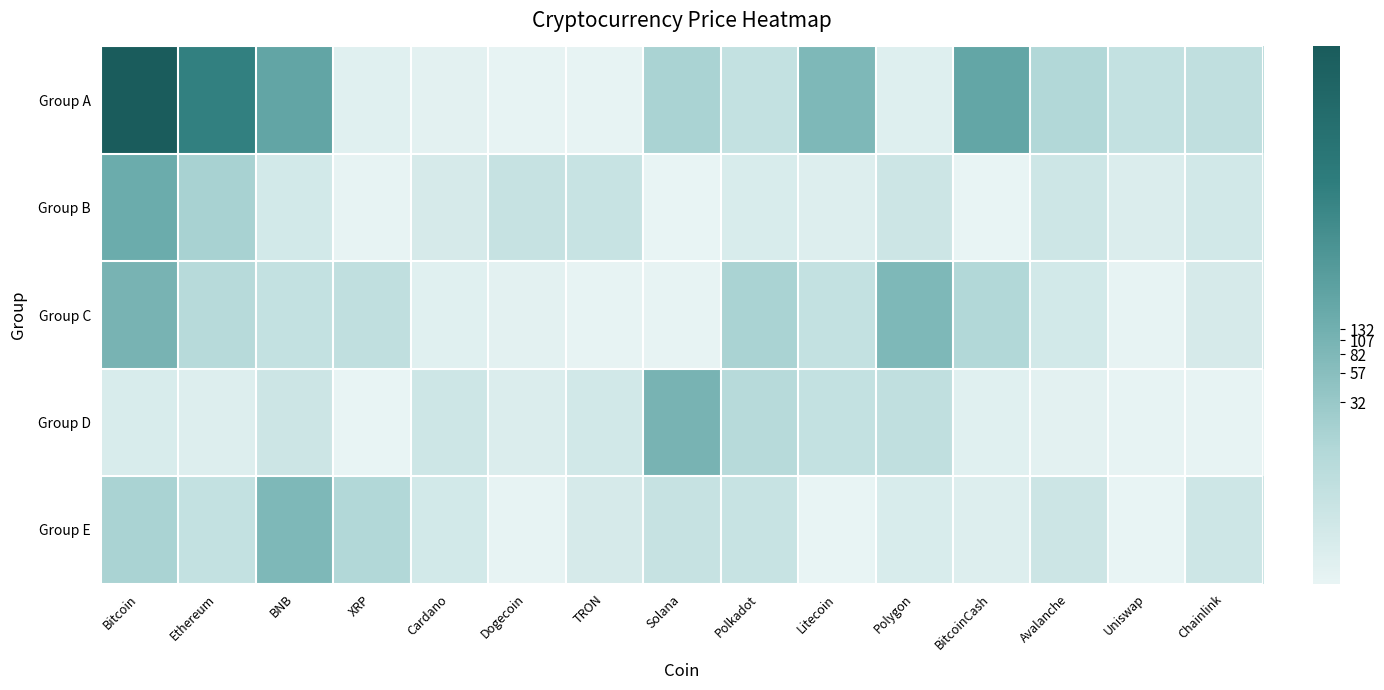

Reading right to left, what are all the values shown in this chart?

Group A: Chainlink=1.9	Uniswap=1.8	Avalanche=2.6	BitcoinCash=5.4	Polygon=0.5	Litecoin=4.4	Polkadot=1.8	Solana=2.8	TRON=0.1	Dogecoin=0.1	Cardano=0.2	XRP=0.4	BNB=5.5	Ethereum=7.5	Bitcoin=10.3
Group B: Chainlink=1.1	Uniswap=0.6	Avalanche=1.3	BitcoinCash=0.0	Polygon=1.3	Litecoin=0.5	Polkadot=0.8	Solana=0.0	TRON=1.6	Dogecoin=1.6	Cardano=0.9	XRP=0.1	BNB=1.1	Ethereum=2.9	Bitcoin=5.1
Group C: Chainlink=0.9	Uniswap=0.1	Avalanche=1.1	BitcoinCash=2.6	Polygon=4.4	Litecoin=1.8	Polkadot=2.8	Solana=0.1	TRON=0.1	Dogecoin=0.2	Cardano=0.4	XRP=1.9	BNB=1.8	Ethereum=2.3	Bitcoin=4.7
Group D: Chainlink=0.1	Uniswap=0.1	Avalanche=0.2	BitcoinCash=0.4	Polygon=1.9	Litecoin=1.8	Polkadot=2.3	Solana=4.7	TRON=1.1	Dogecoin=0.6	Cardano=1.3	XRP=0.0	BNB=1.3	Ethereum=0.5	Bitcoin=0.8
Group E: Chainlink=1.3	Uniswap=0.0	Avalanche=1.3	BitcoinCash=0.5	Polygon=0.8	Litecoin=0.0	Polkadot=1.6	Solana=1.6	TRON=0.9	Dogecoin=0.1	Cardano=1.1	XRP=2.6	BNB=4.4	Ethereum=1.8	Bitcoin=2.8